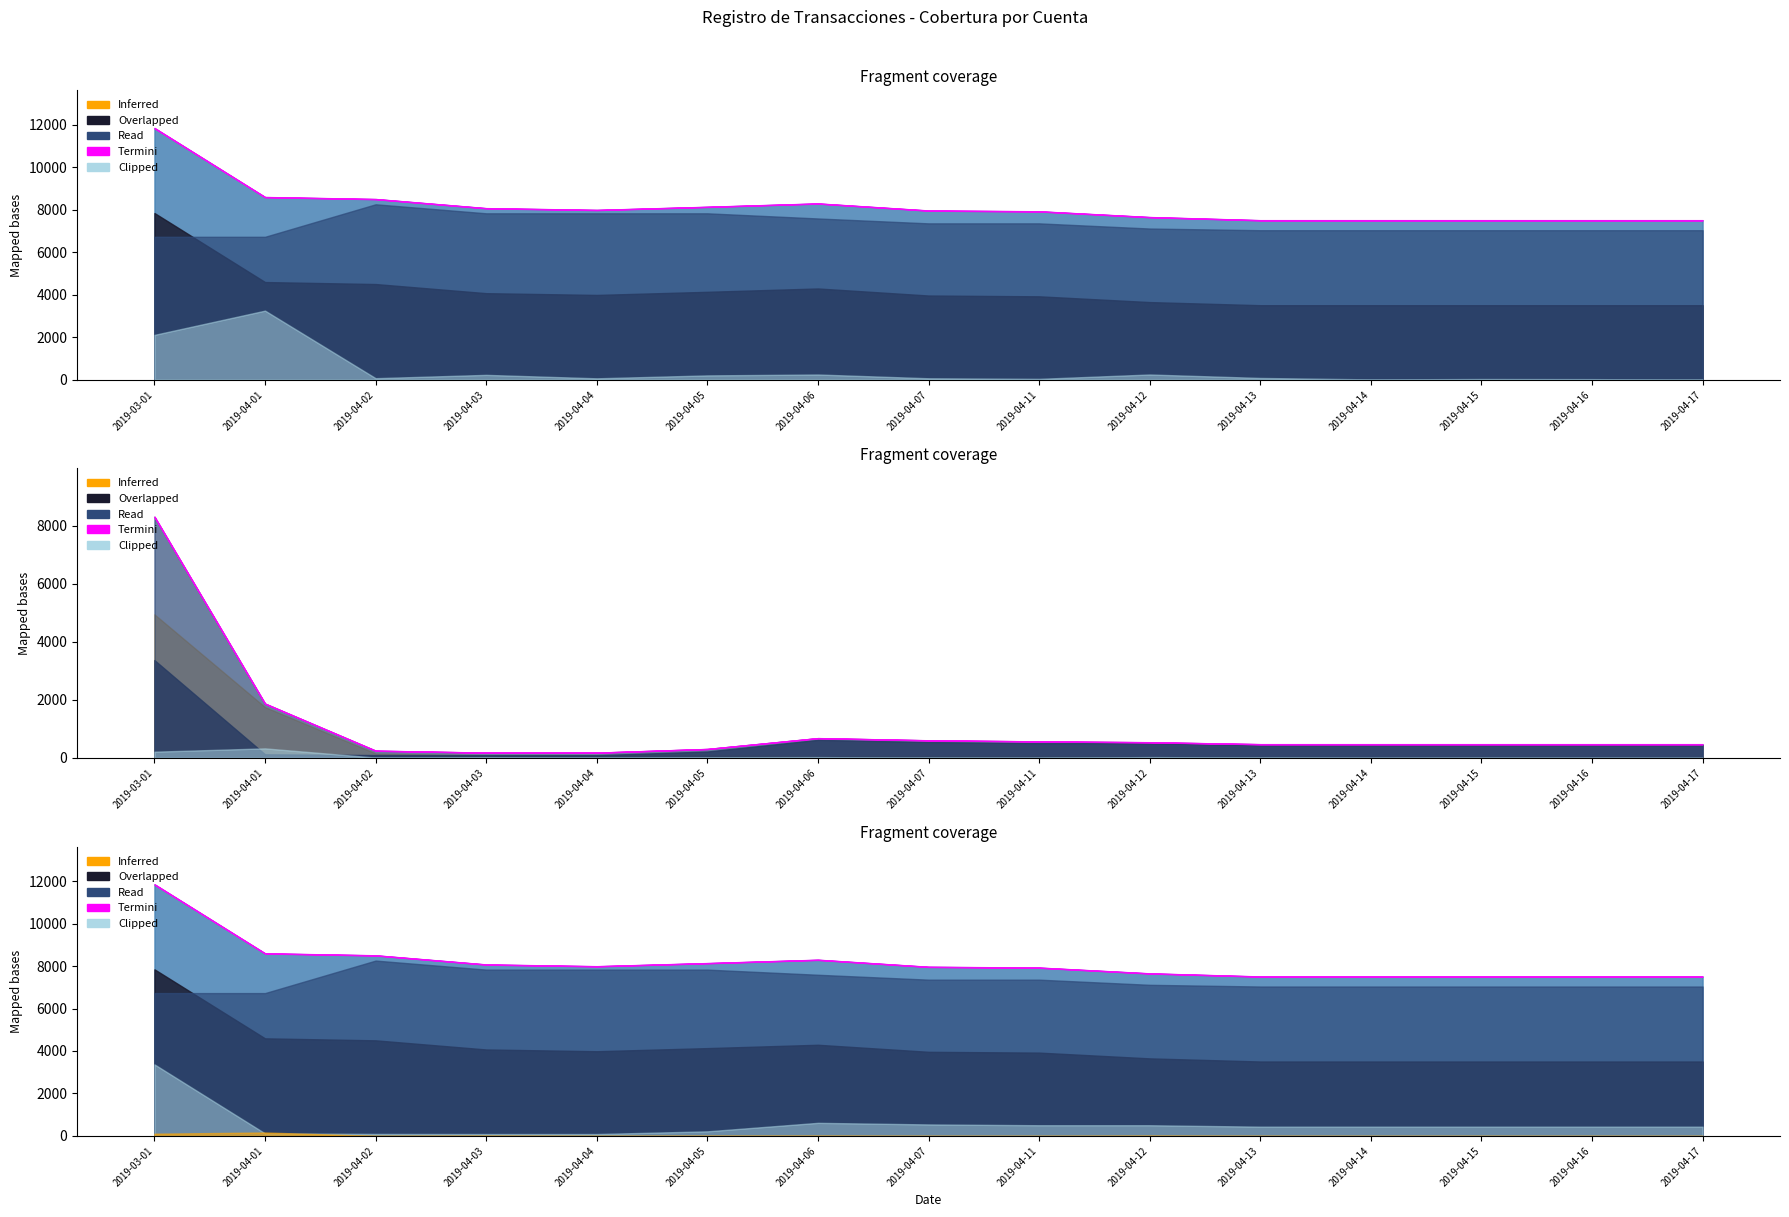

How many data points does each series have?

15